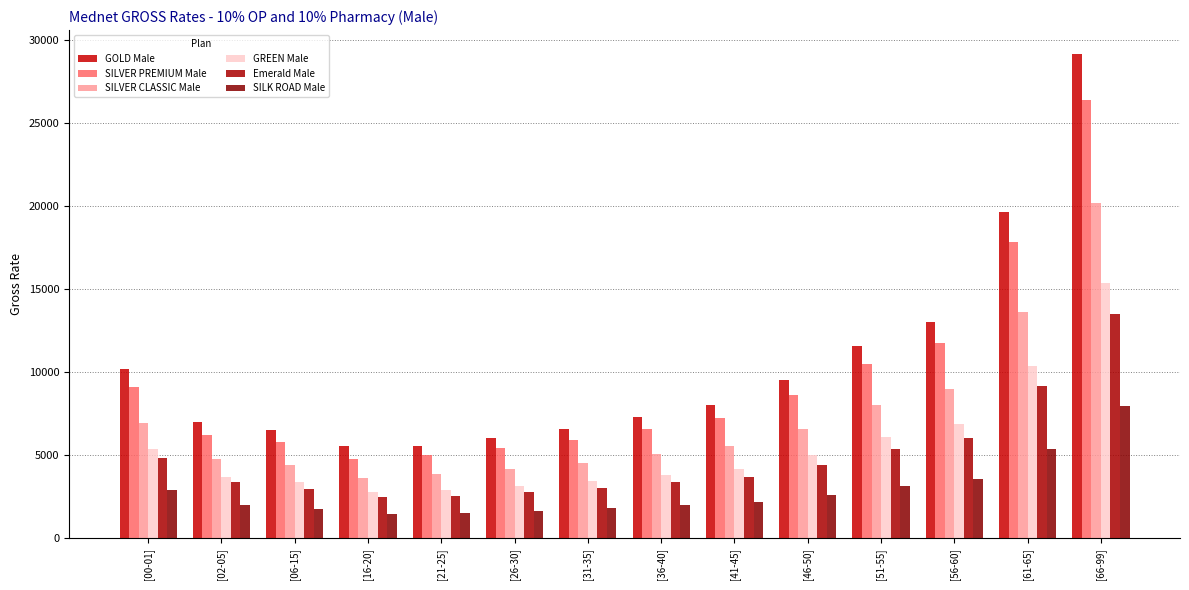

What are all the series names shown in the legend?

GOLD Male, SILVER PREMIUM Male, SILVER CLASSIC Male, GREEN Male, Emerald Male, SILK ROAD Male